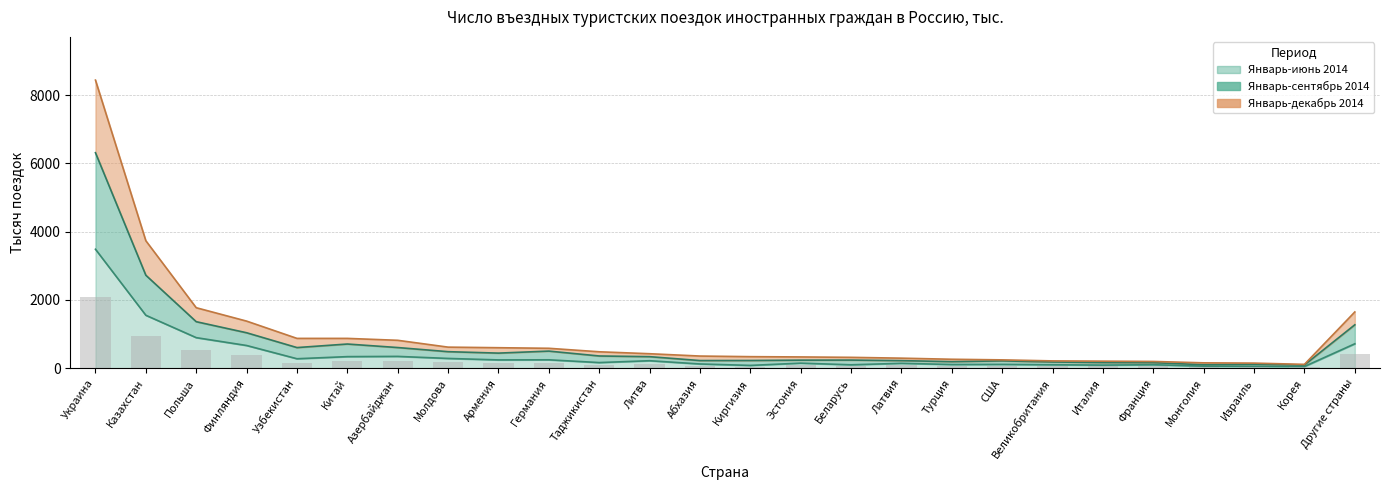

What is the lowest value of the Январь-июнь 2014 series?

51